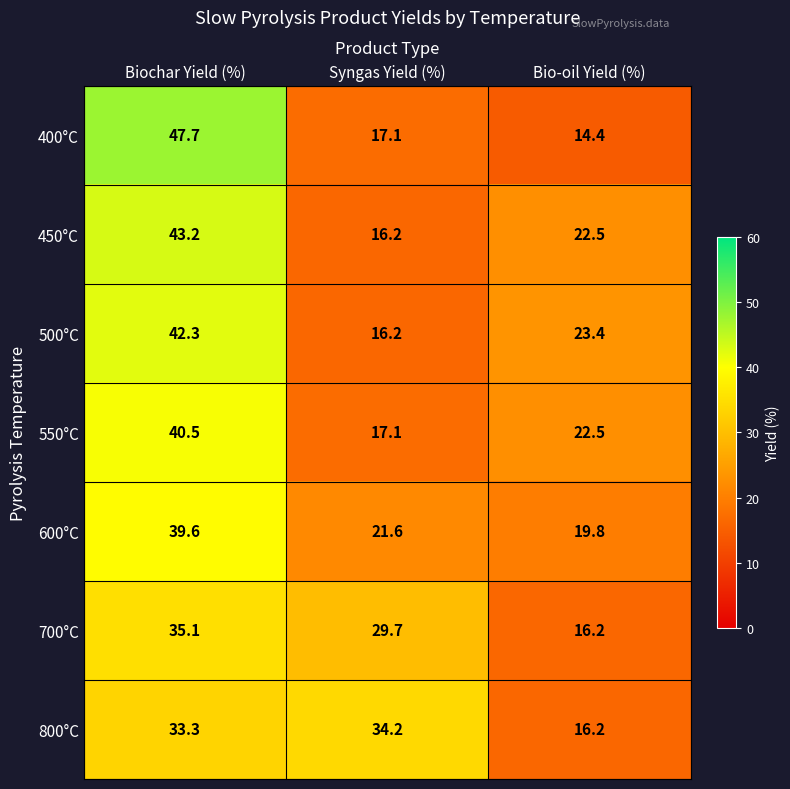

What is the average value of the 800°C series?

27.9